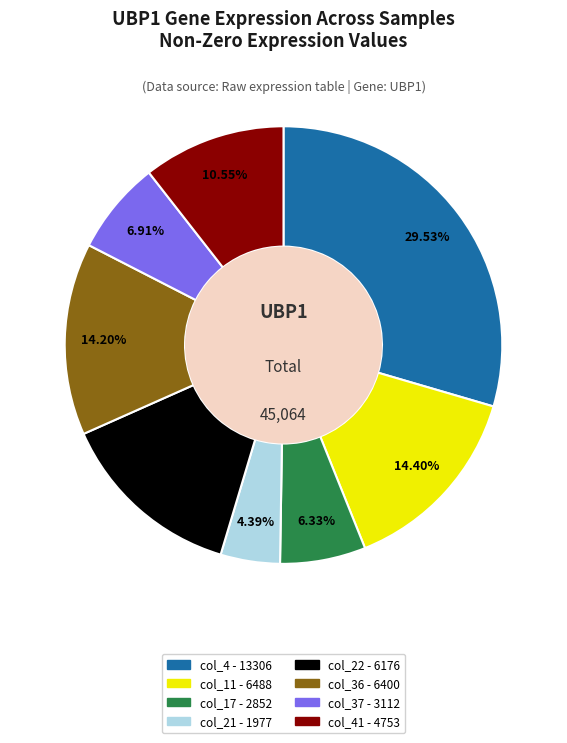

Is there a majority slice in this chart?

No